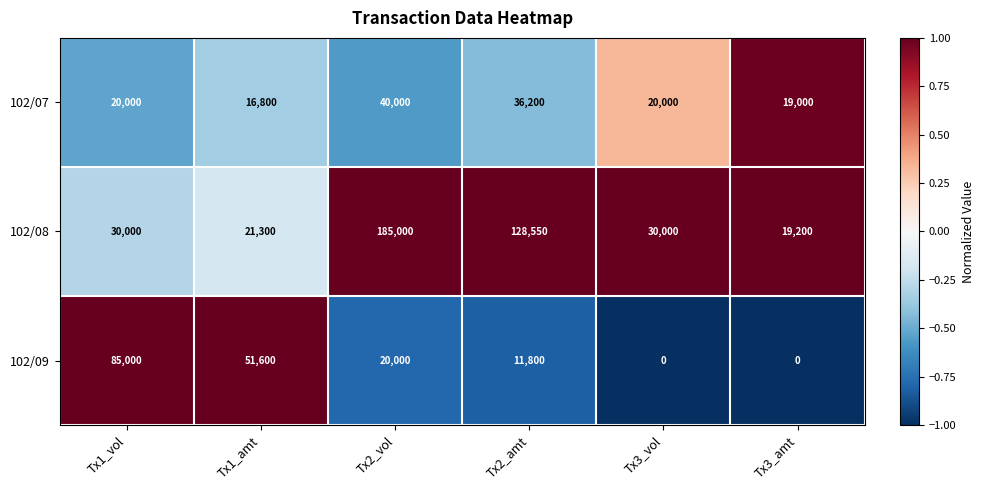

At Tx1_amt, list the series in order from largest to smallest.

102/09, 102/08, 102/07